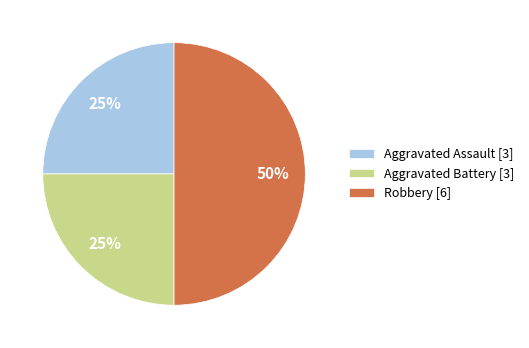

To the nearest percent, what is the difference between the Aggravated Assault [3] and Robbery [6] slice percentages?

25%